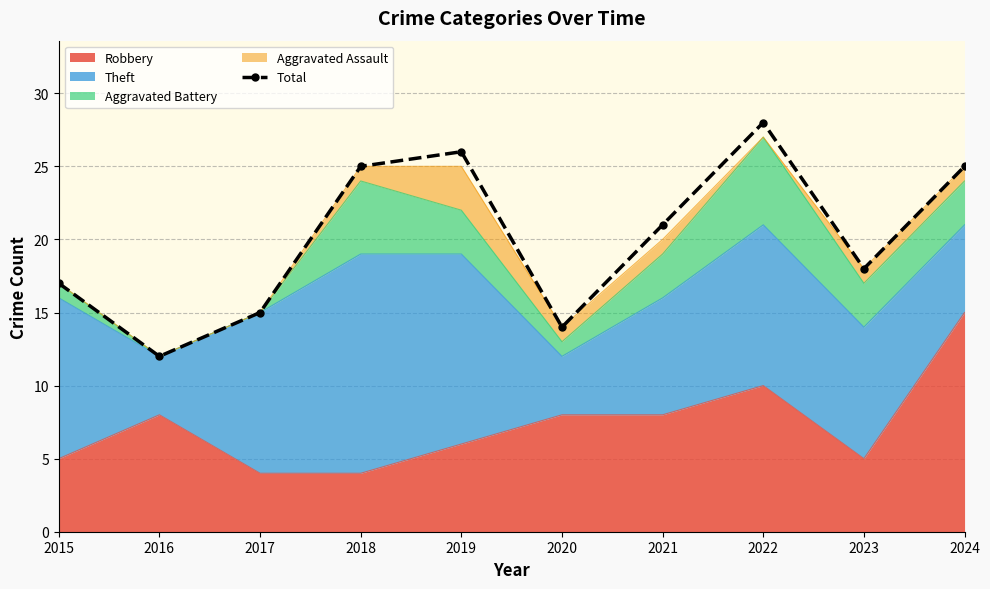

Reading right to left, what are all the values shown in this chart?

2024=25	2023=18	2022=28	2021=21	2020=14	2019=26	2018=25	2017=15	2016=12	2015=17